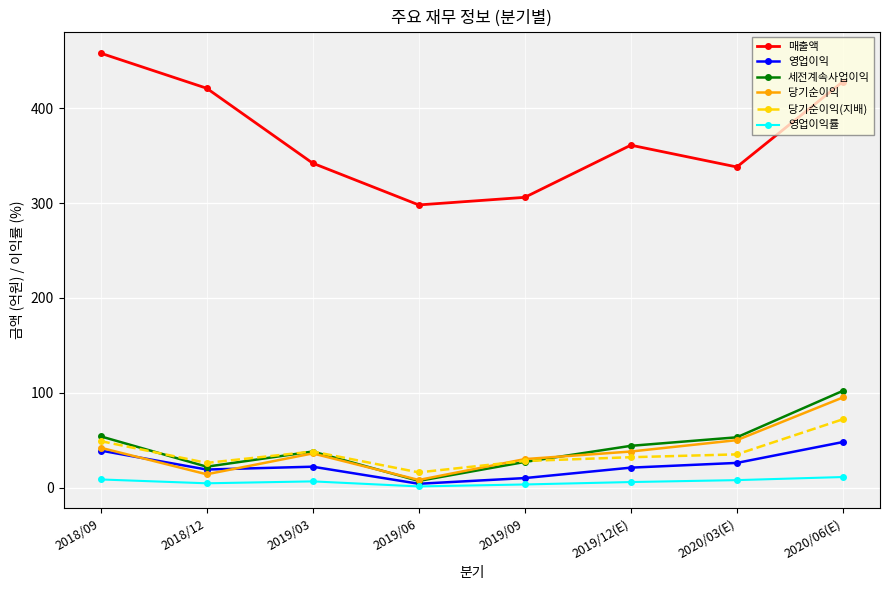

What is the difference between the second highest and second lowest values in the 당기순이익(지배) series?

23.0